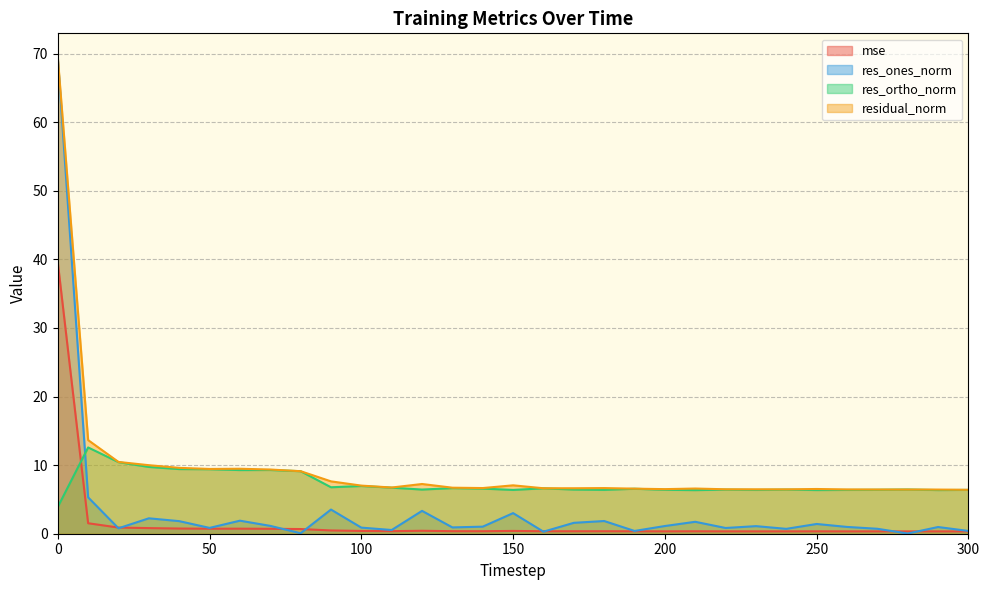

What is the difference between the highest and lowest values at 290?

6.1